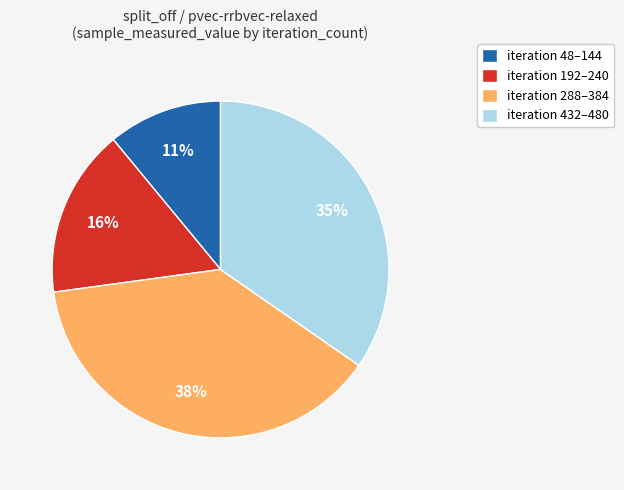

Is it true that iteration 288–384 is 38% of the pie?

True